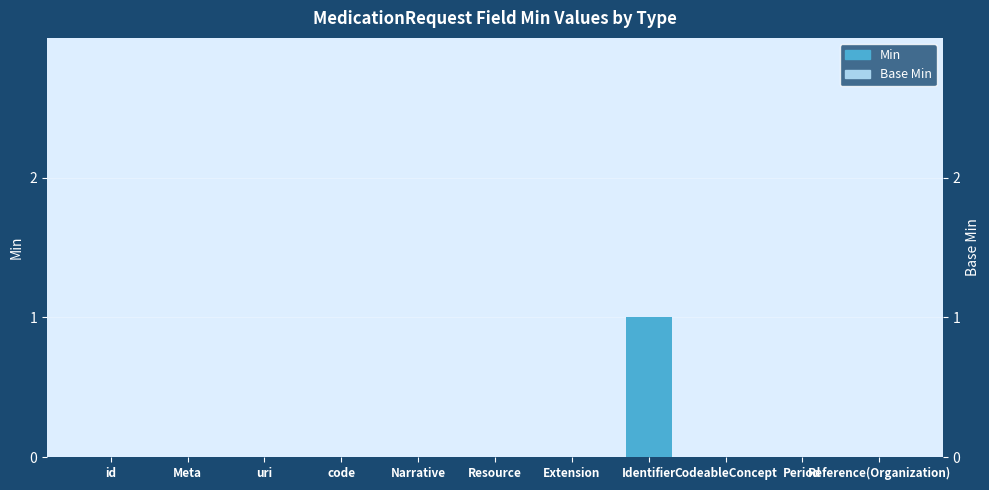

Are the bars grouped side by side (vs. stacked)?

Yes